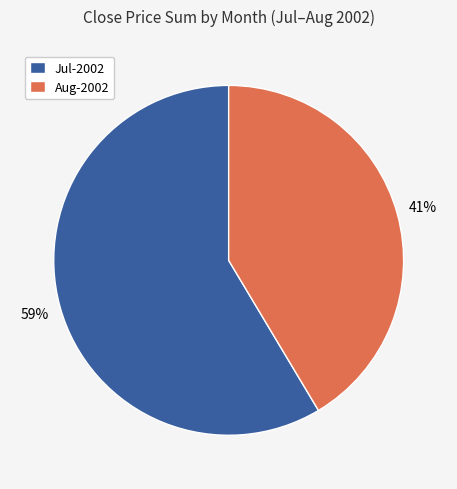

To the nearest percent, what percentage of the pie is Aug-2002?

41%